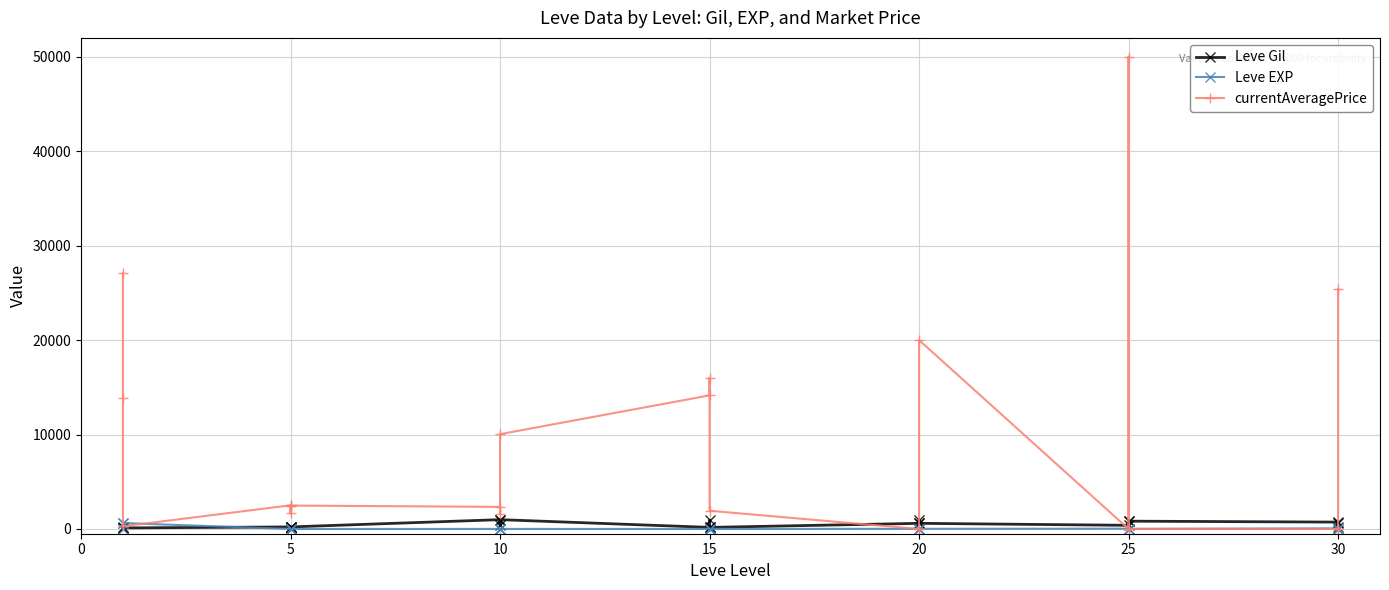

How many data points in currentAveragePrice are less than 2417?

11